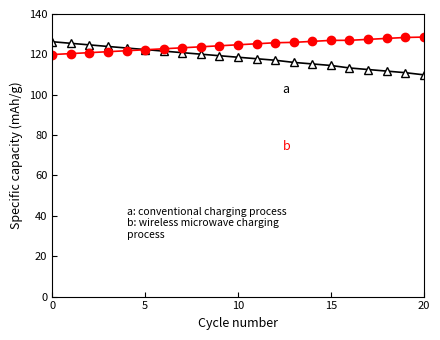

What is the minimum value shown in the chart?

109.9